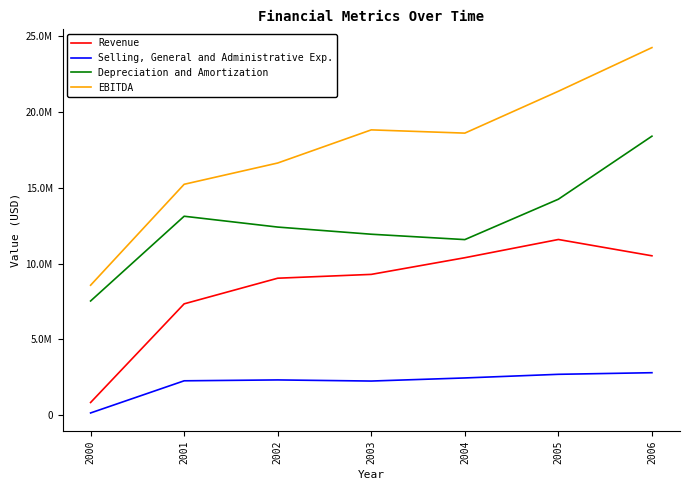

The value of Selling, General and Administrative Exp. at 2003 is 2256000. True or false?

True